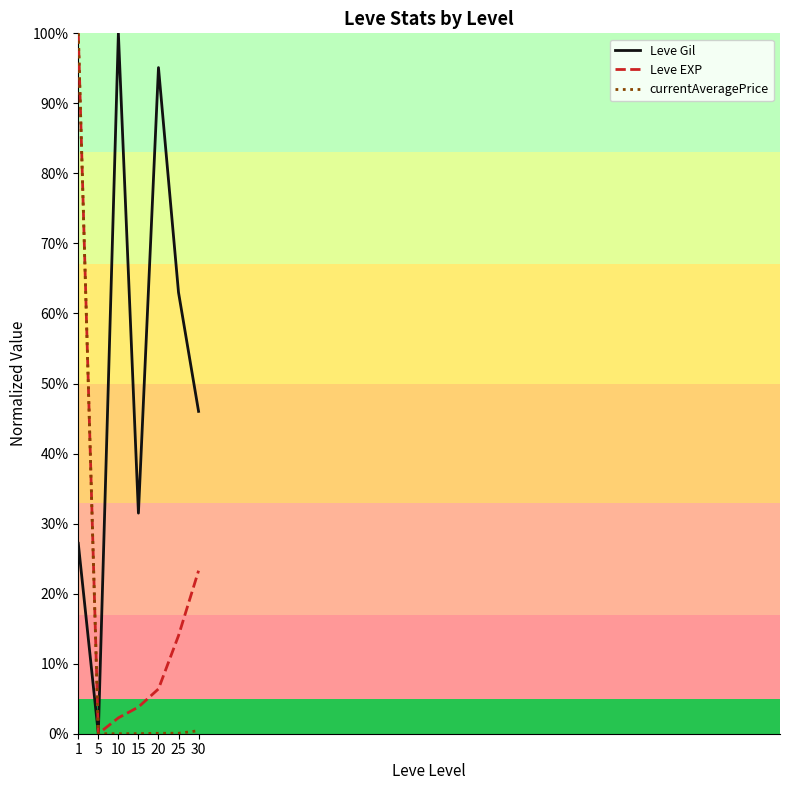

Which series has the largest total across all categories?

Leve Gil